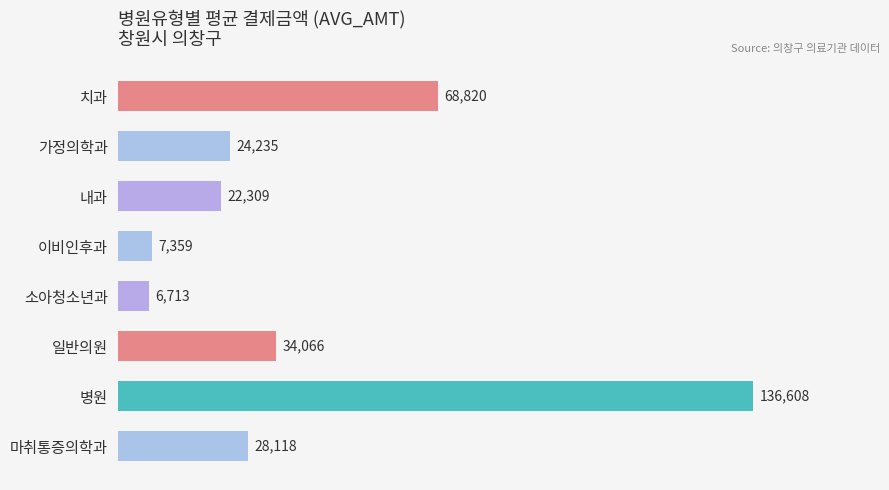

What is the difference between the maximum and second lowest values?

129249